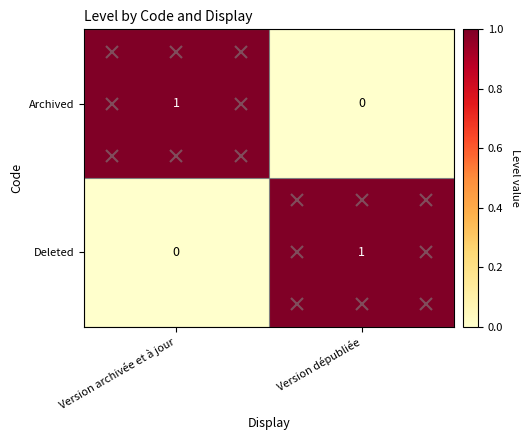

At how many categories does at least one series exceed 0?

2